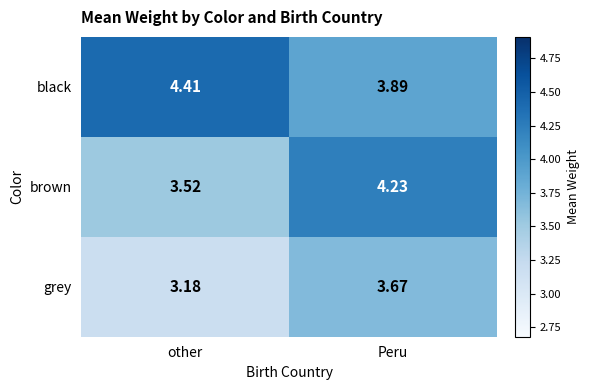

How many data points in brown are above 4?

1